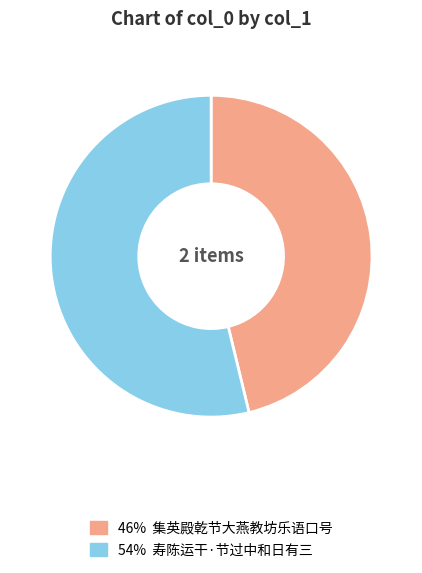

Is there a majority slice in this chart?

Yes